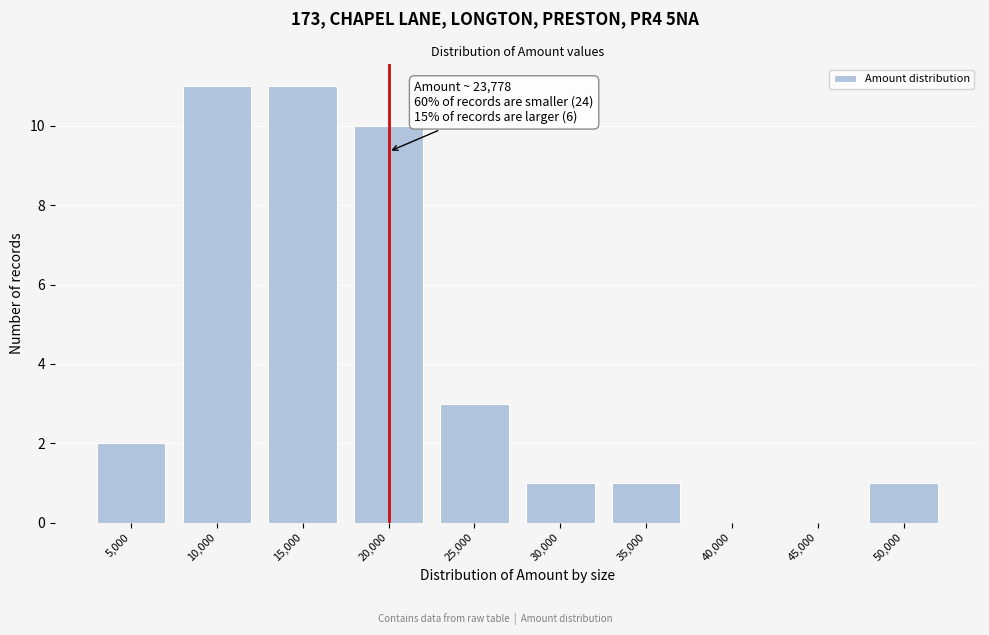

Reading right to left, what are all the values shown in this chart?

50,000=1	45,000=0	40,000=0	35,000=1	30,000=1	25,000=3	20,000=10	15,000=11	10,000=11	5,000=2